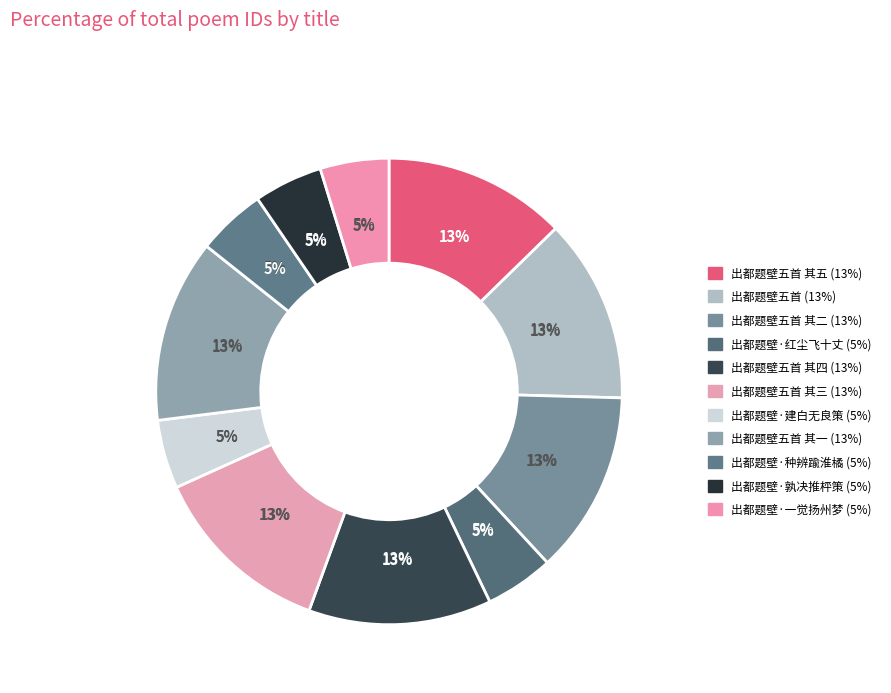

To the nearest percent, what portion does 出都题壁·孰决推枰策 represent?

5%